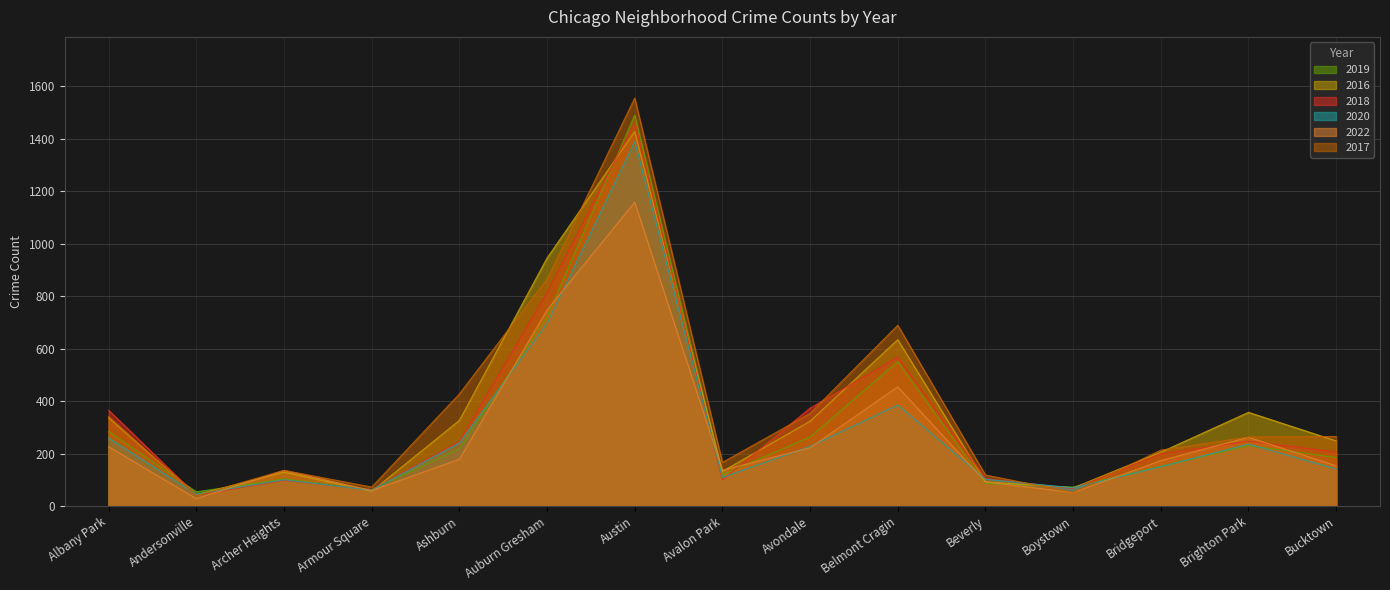

What is the highest value of the 2018 series?

1463